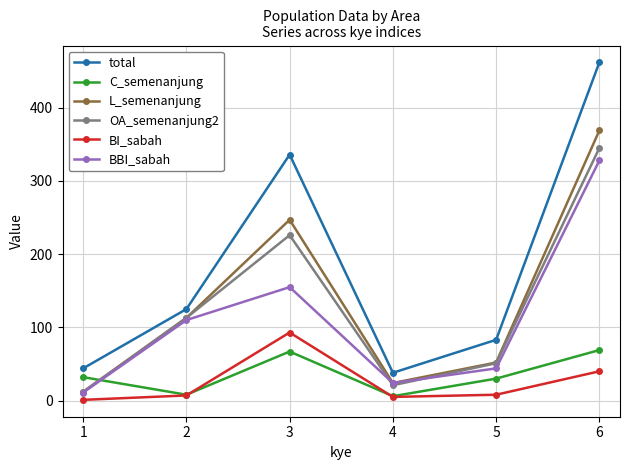

Is it true that total equals 38 at 4?

True